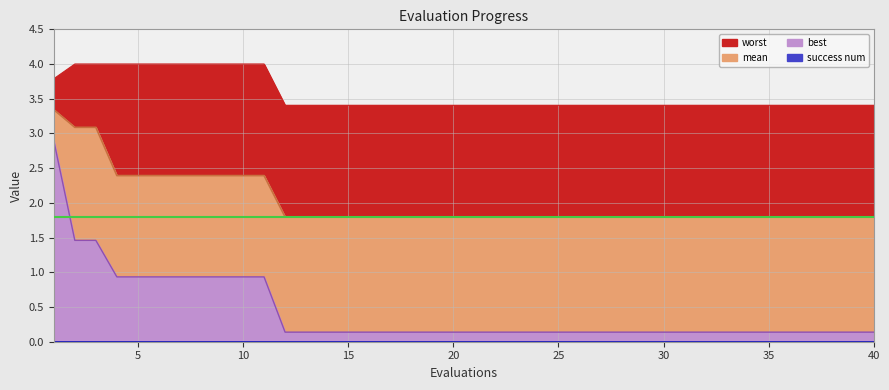

What is the sum of all mean values?

80.8